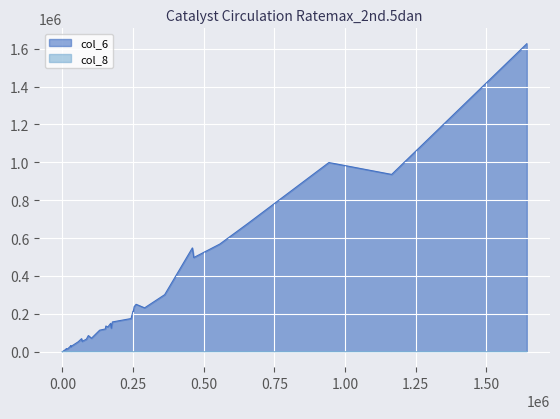

The value of col_6 at 56000 is 31646. True or false?

False